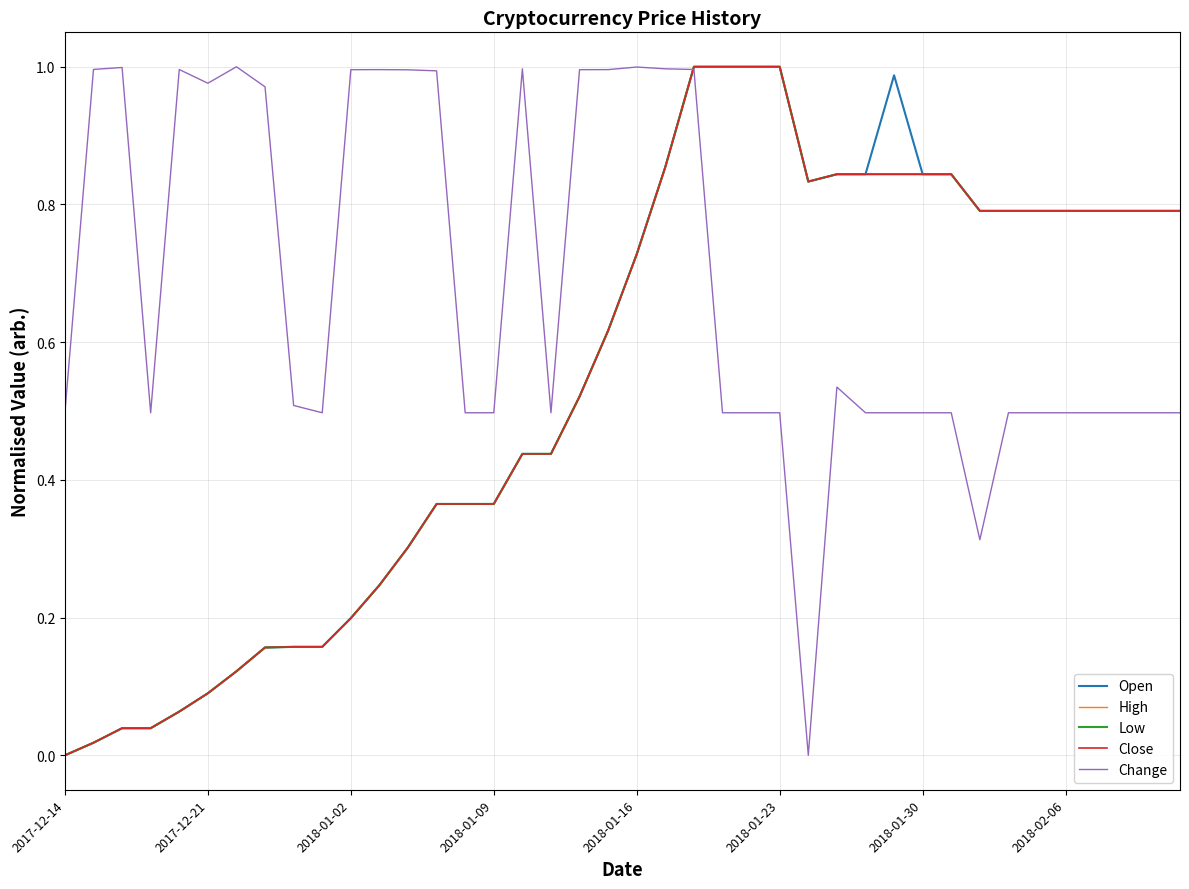

Does the chart display data point markers on the line(s)?

No